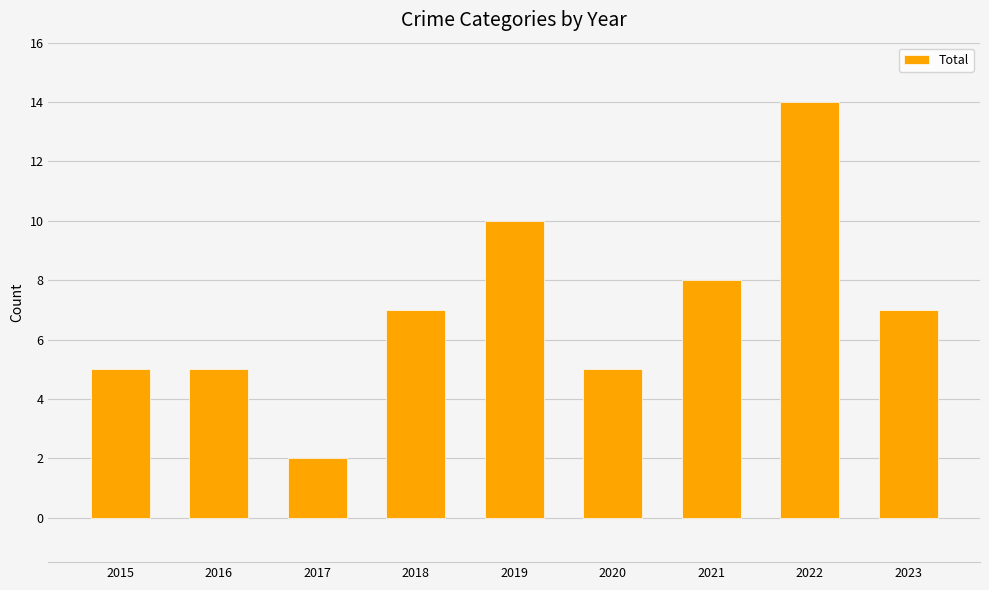

Between 2015 and 2021, which is larger?

2021